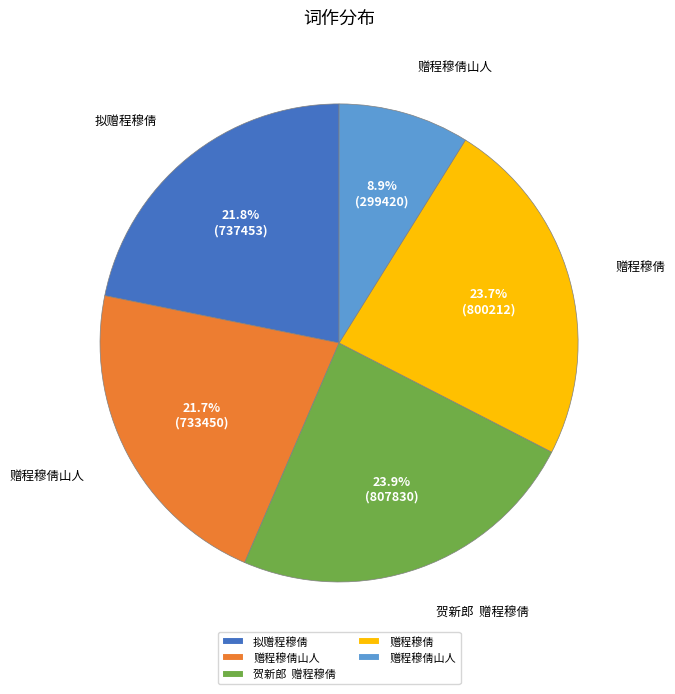

Is there a majority slice in this chart?

No